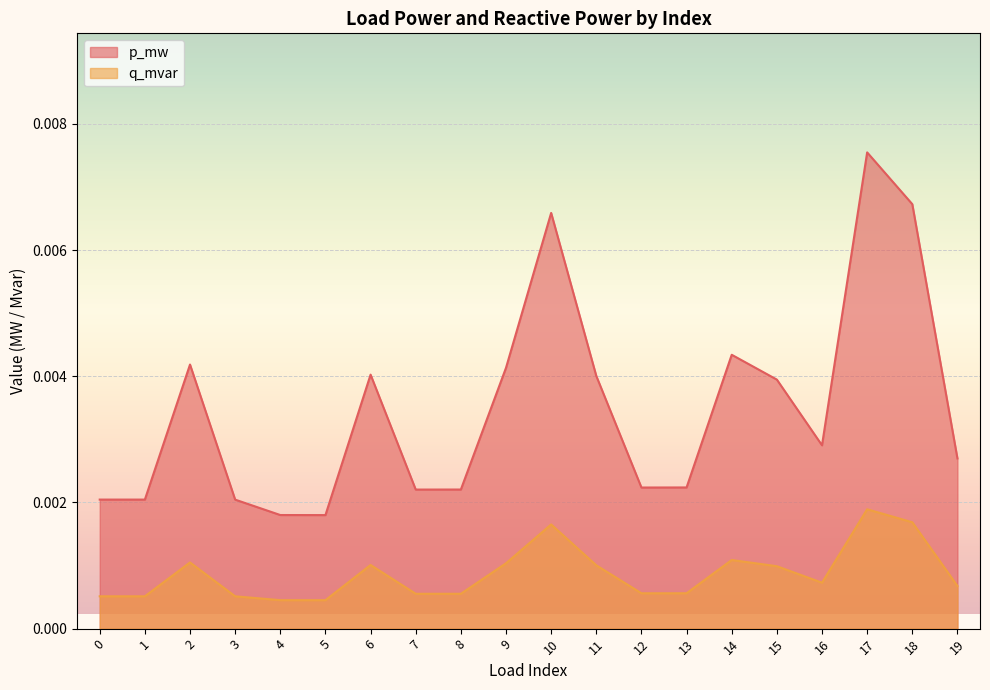

Is it true that p_mw equals 0.0 at 15?

False